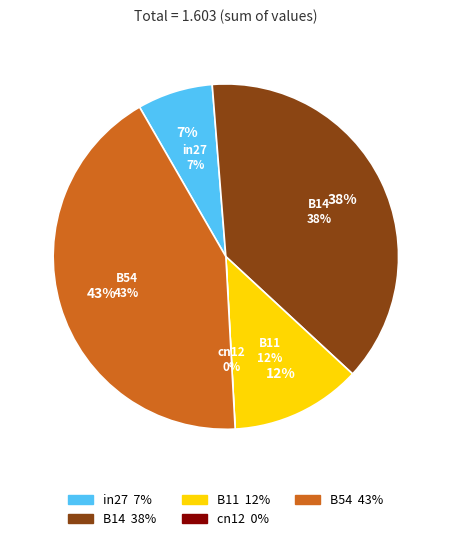

To the nearest percent, what percentage of the pie is in27?

7%